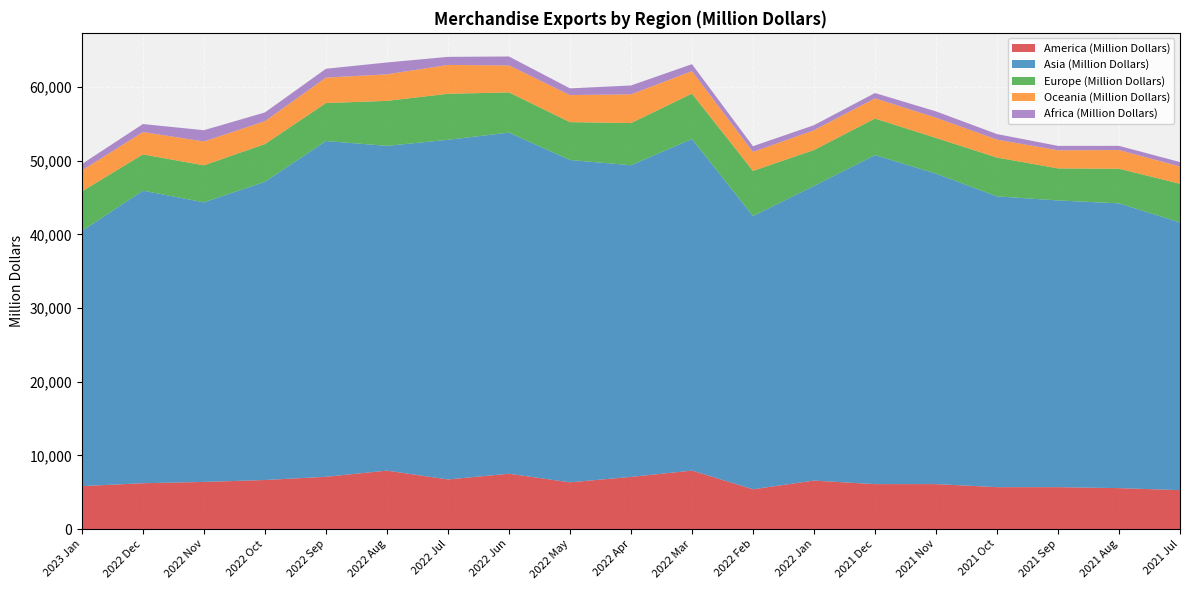

Reading left to right, extract all data points from this chart.

America (Million Dollars): 5823.5	6217.5	6394.2	6653.9	7091.9	7931.0	6731.2	7508.6	6341.1	7075.6	7933.0	5396.8	6576.2	6093.6	6097.6	5684.9	5683.5	5551.9	5279.8
Asia (Million Dollars): 34646.8	39734.8	37973.2	40500.8	45605.1	44106.2	46129.5	46328.8	43779.3	42328.6	45030.9	37113.1	40021.0	44688.2	42167.8	39493.6	38941.0	38677.8	36349.8
Europe (Million Dollars): 5384.0	4924.4	5025.2	5121.5	5155.1	6109.6	6250.6	5455.3	5141.7	5726.7	6166.0	6128.8	4878.2	4965.3	4848.6	5269.6	4350.9	4698.0	5260.6
Oceania (Million Dollars): 2844.5	3034.8	3243.1	3114.5	3453.3	3608.4	3916.1	3669.6	3671.1	3899.9	3054.0	2572.3	2681.5	2743.9	2746.5	2434.8	2462.1	2539.3	2340.8
Africa (Million Dollars): 876.3	1088.6	1527.0	1185.6	1201.8	1608.5	1097.6	1214.7	914.2	1206.6	948.8	780.5	688.8	722.8	859.6	756.4	596.6	571.4	603.1